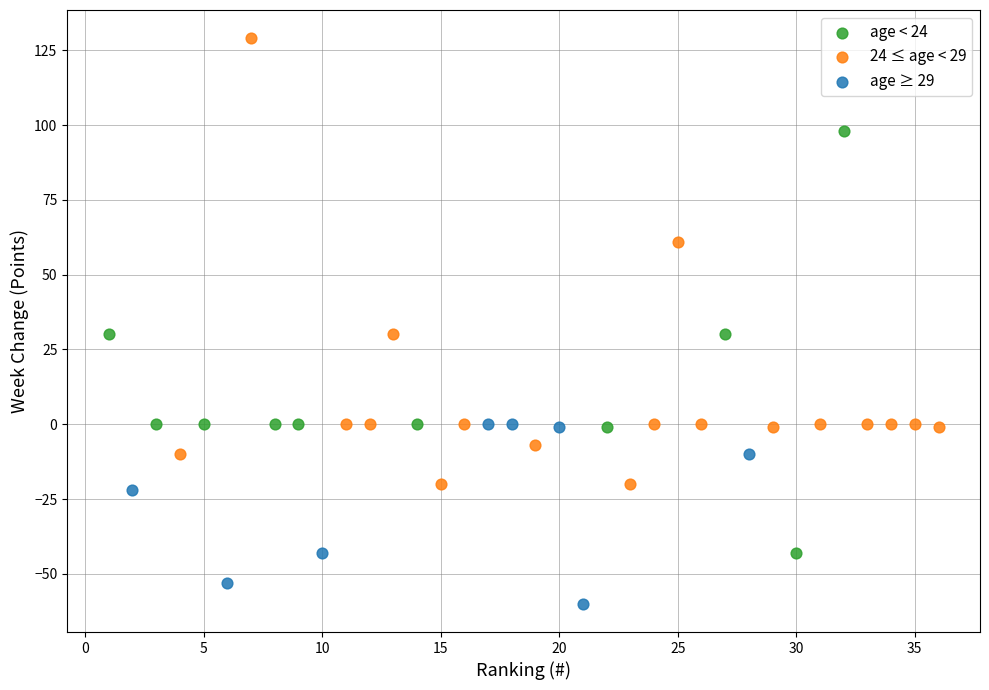

Which series has the largest Y range (max minus min)?

24 ≤ age < 29